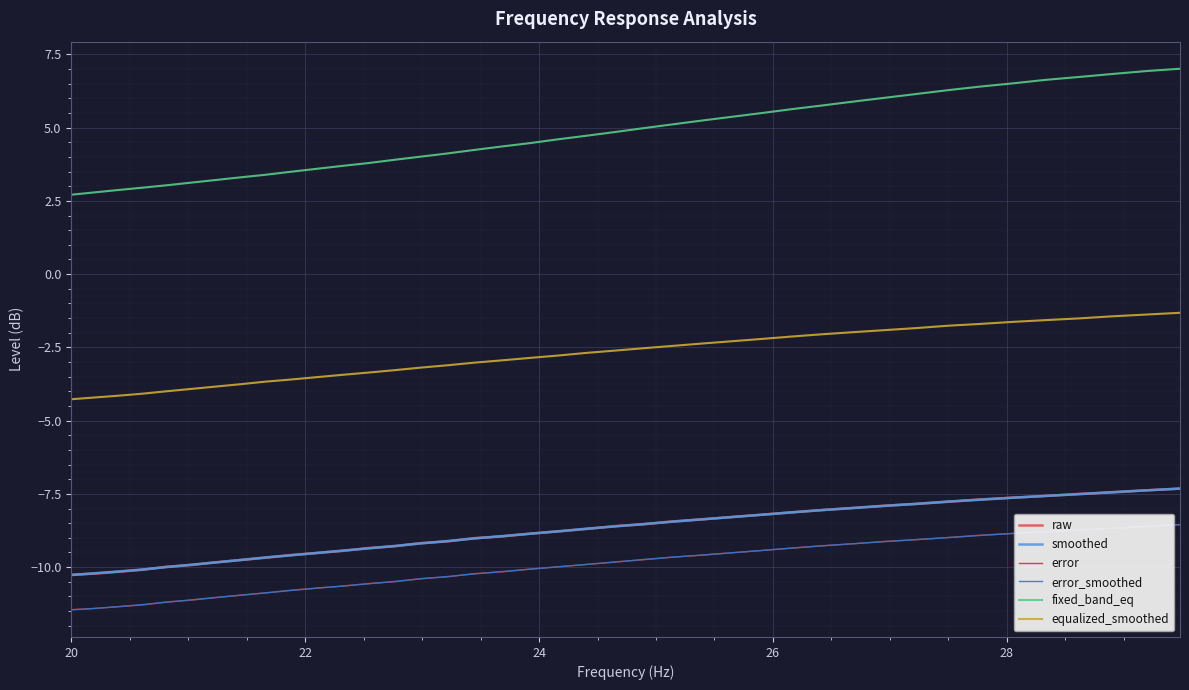

Which series has the largest total across all categories?

fixed_band_eq